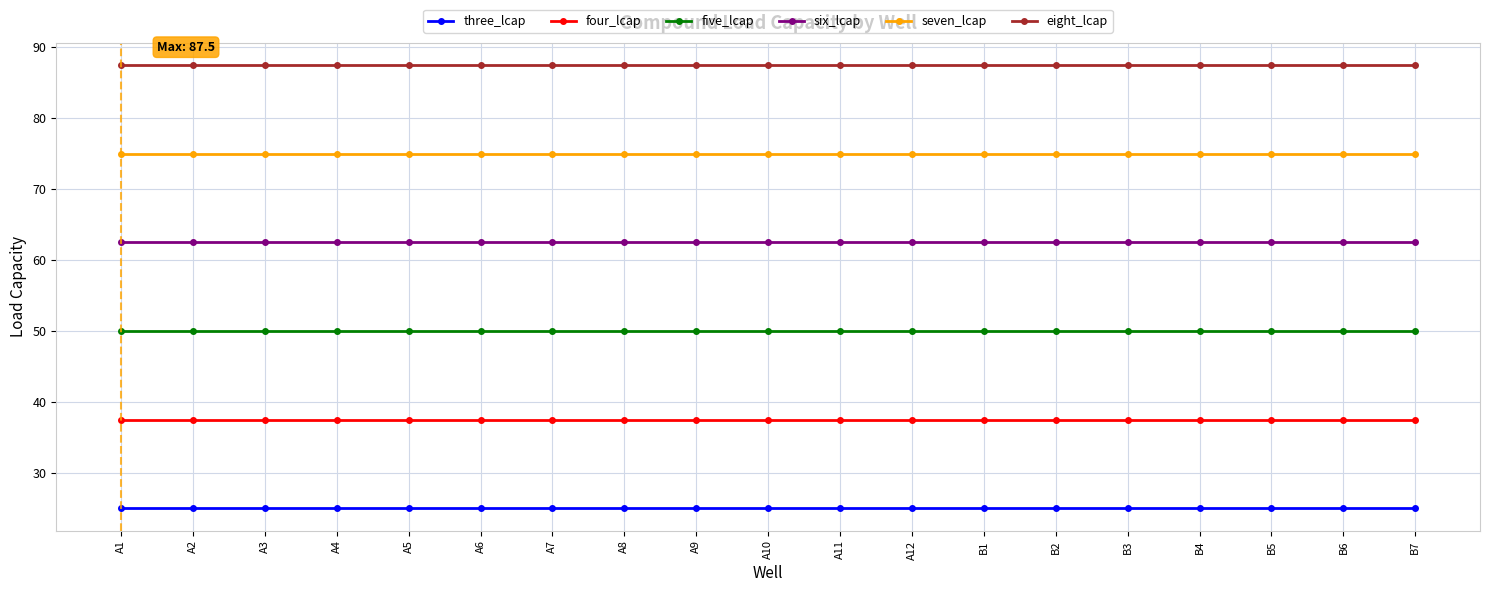

What position from the left is B5?

17